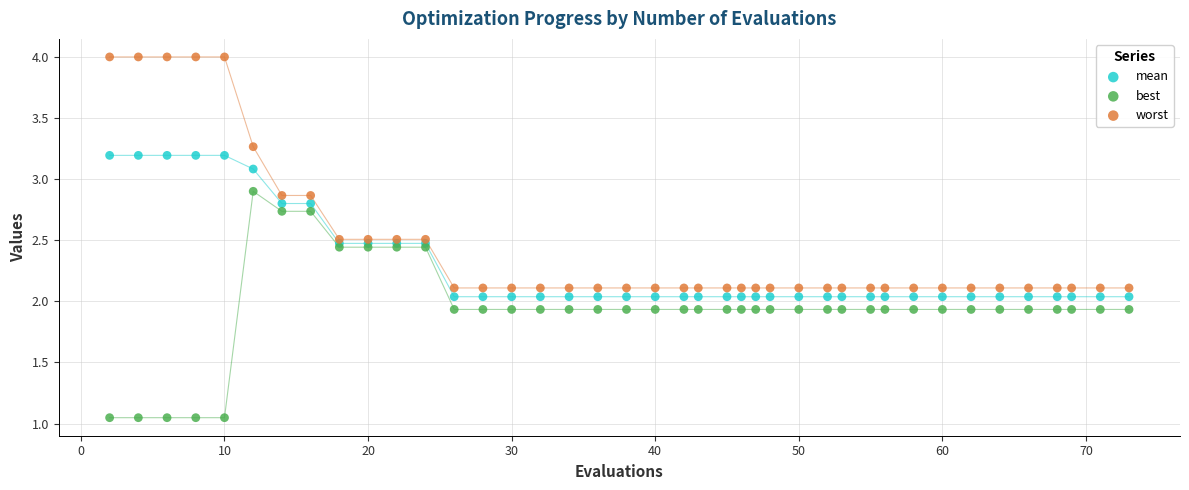

What are all the series names shown in the legend?

mean, best, worst